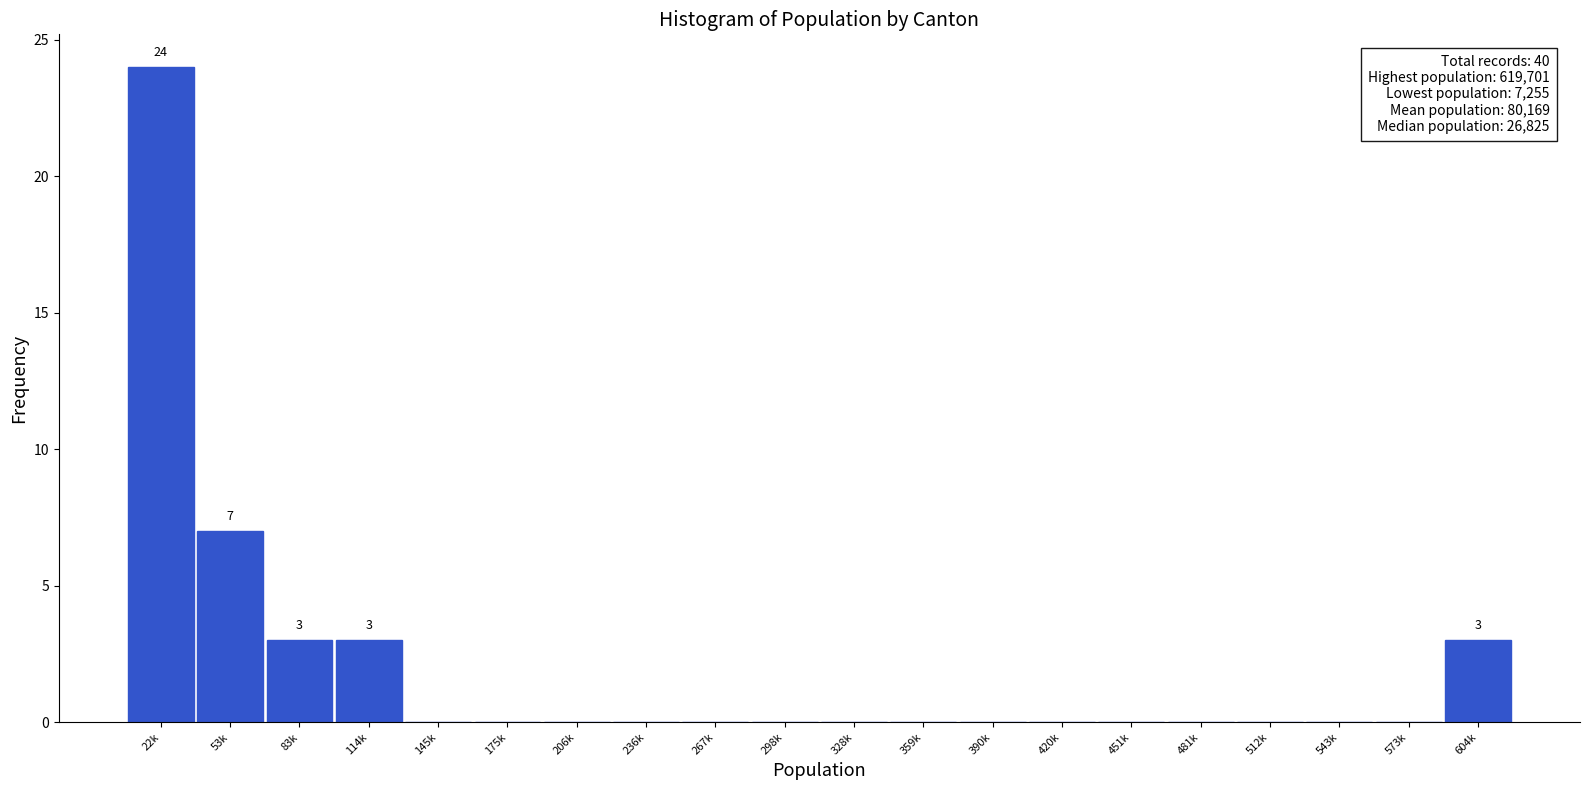

Reading left to right, what are all the values shown in this chart?

22k=24	53k=7	83k=3	114k=3	145k=0	175k=0	206k=0	236k=0	267k=0	298k=0	328k=0	359k=0	390k=0	420k=0	451k=0	481k=0	512k=0	543k=0	573k=0	604k=3